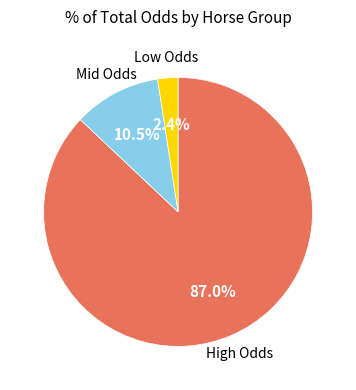

Is there any slice that represents more than half of the pie?

Yes